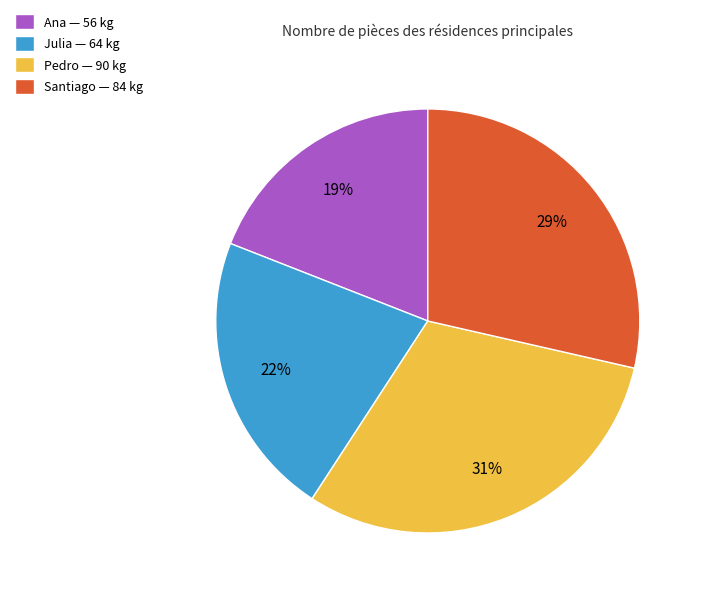

How many slices are in this pie chart?

4